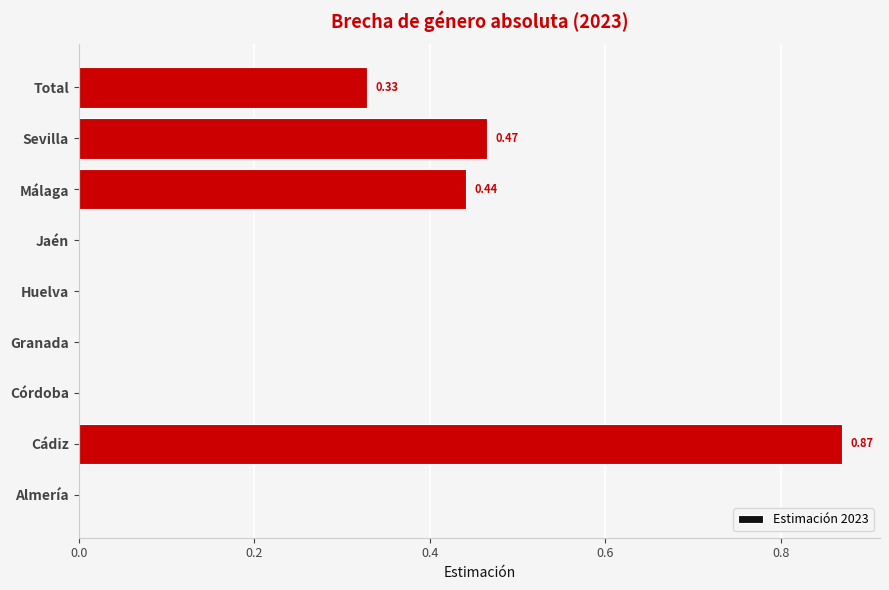

What is the sum of all values?

2.1